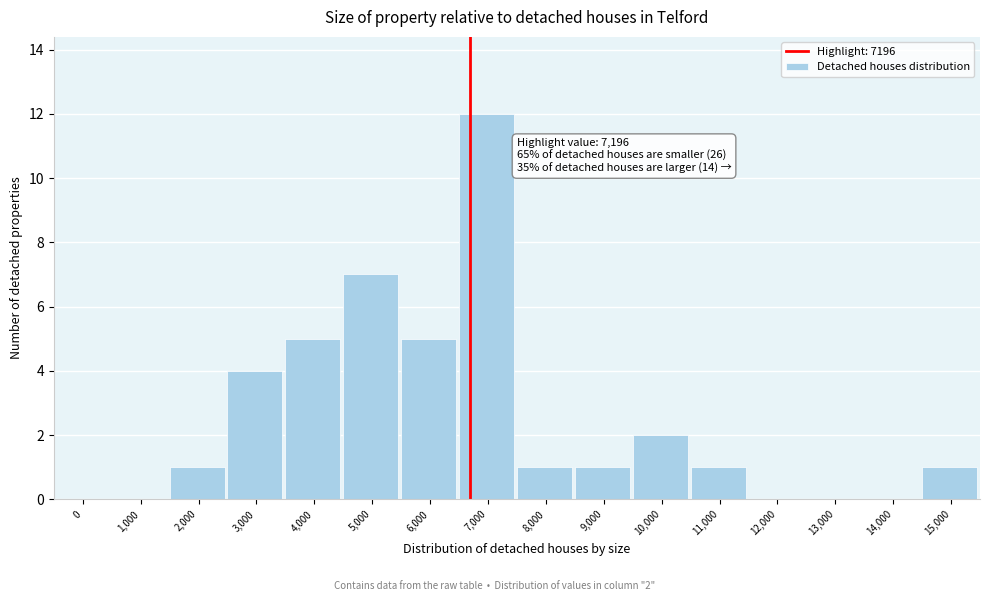

Reading left to right, extract all data points from this chart.

0=0	1,000=0	2,000=1	3,000=4	4,000=5	5,000=7	6,000=5	7,000=12	8,000=1	9,000=1	10,000=2	11,000=1	12,000=0	13,000=0	14,000=0	15,000=1